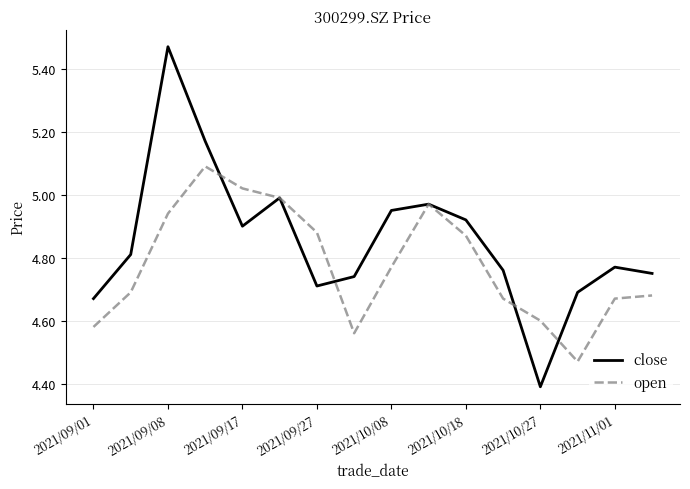

What are all the series names shown in the legend?

close, open